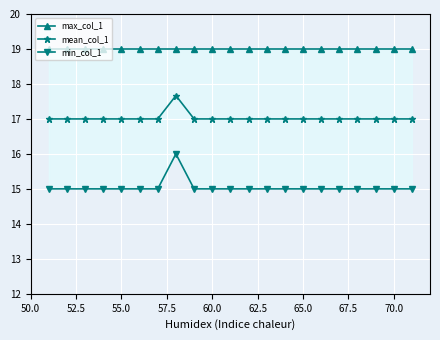

What is the maximum value for min_col_1?

16.0